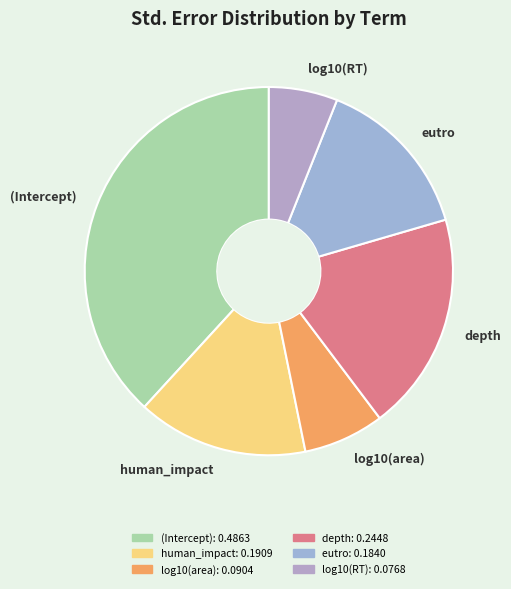

How many slices are in this pie chart?

6